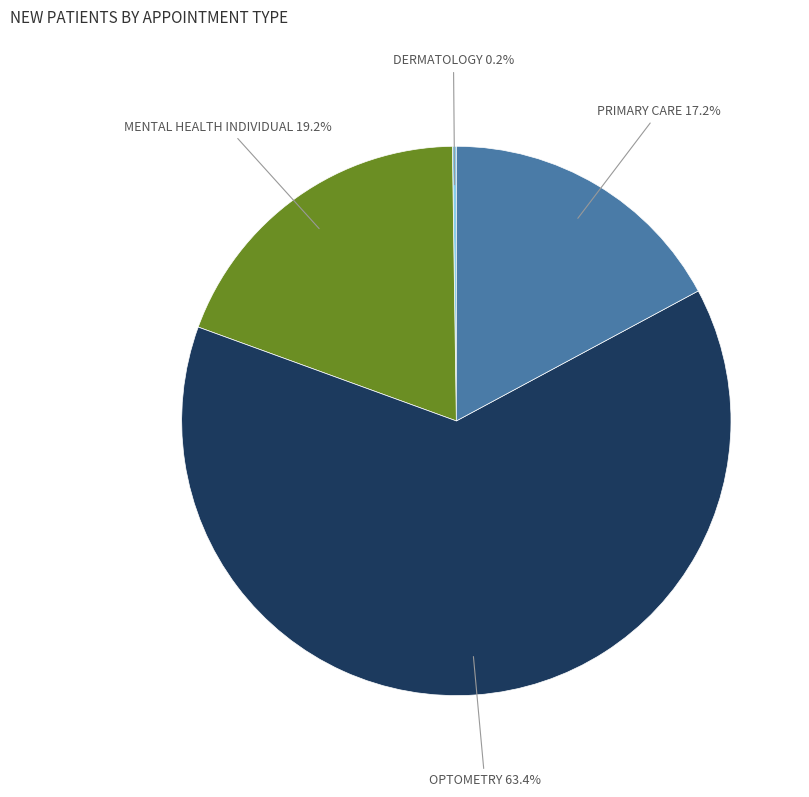

Which slice is the largest?

OPTOMETRY